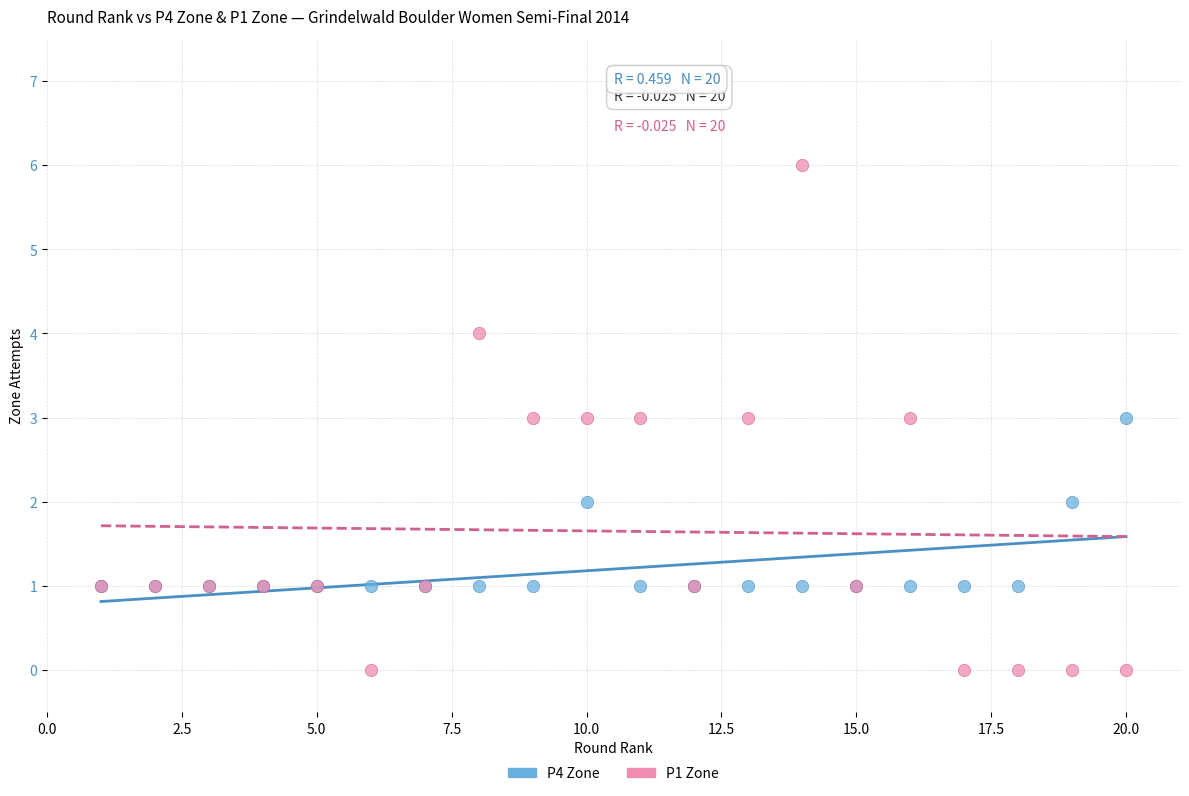

Which series contains the highest Y value?

P1 Zone